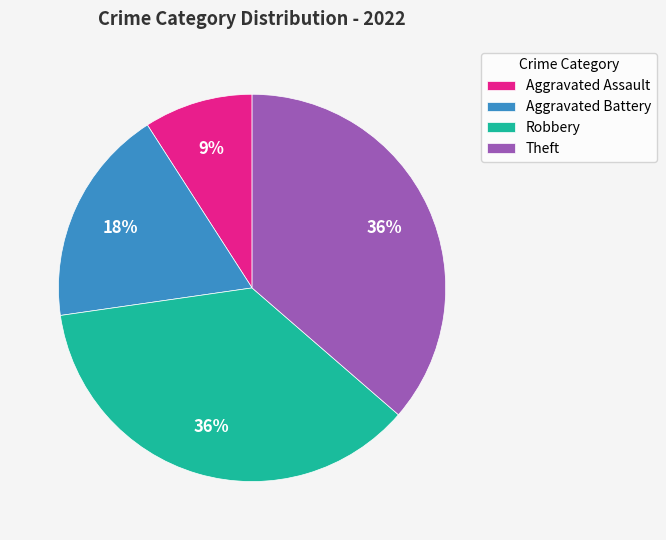

To the nearest percent, what is the combined percentage of Aggravated Assault and Robbery?

45%